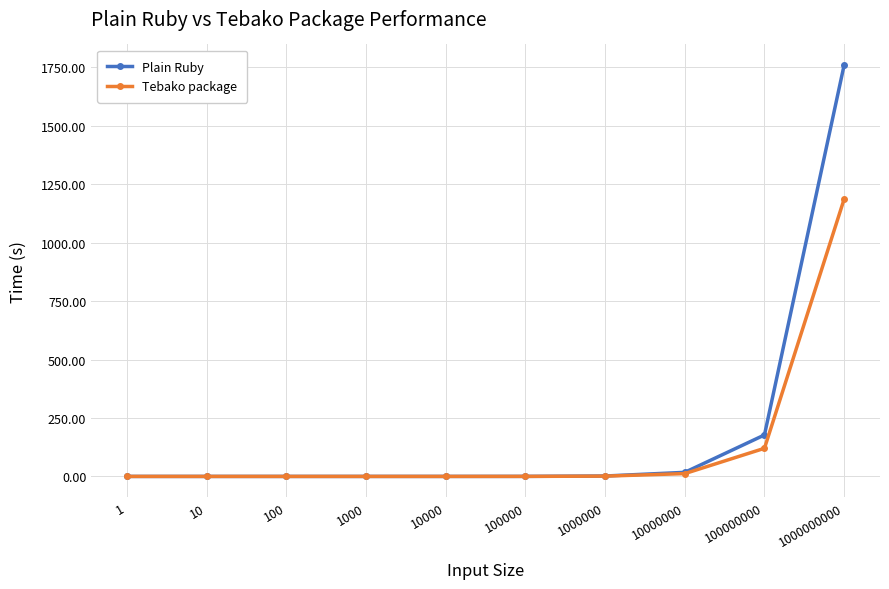

How many times do Plain Ruby and Tebako package cross each other?

1